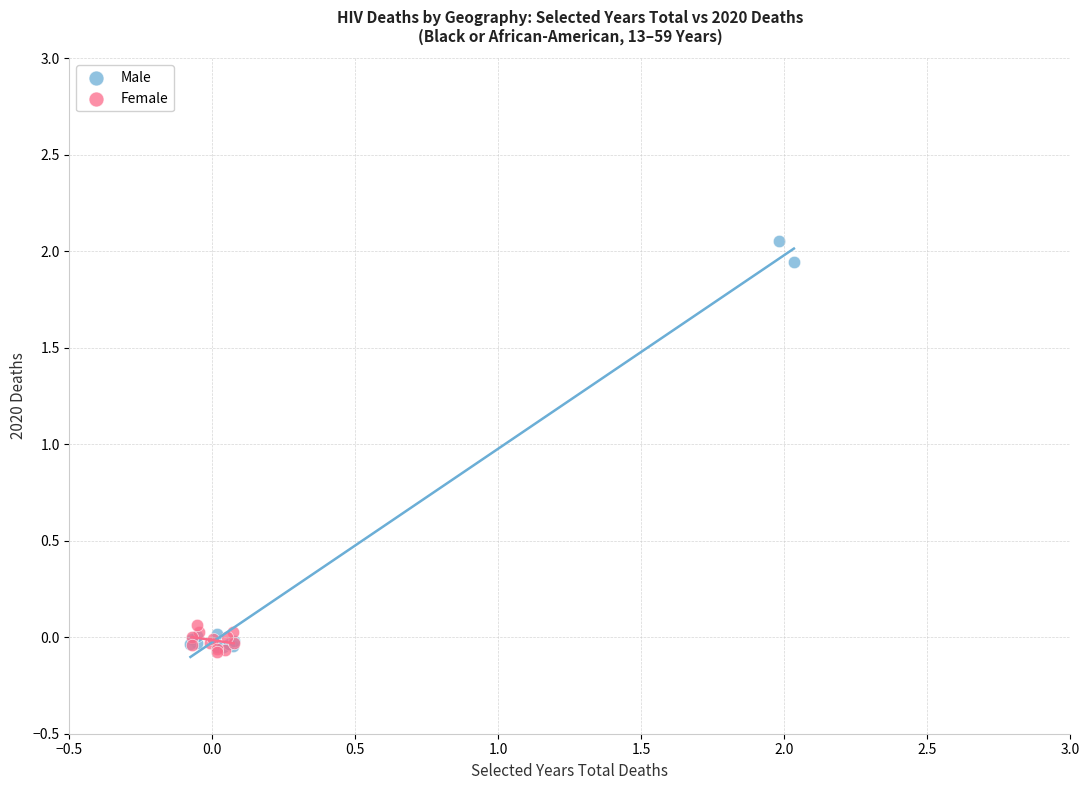

Which series has the widest spread of Y values?

Male